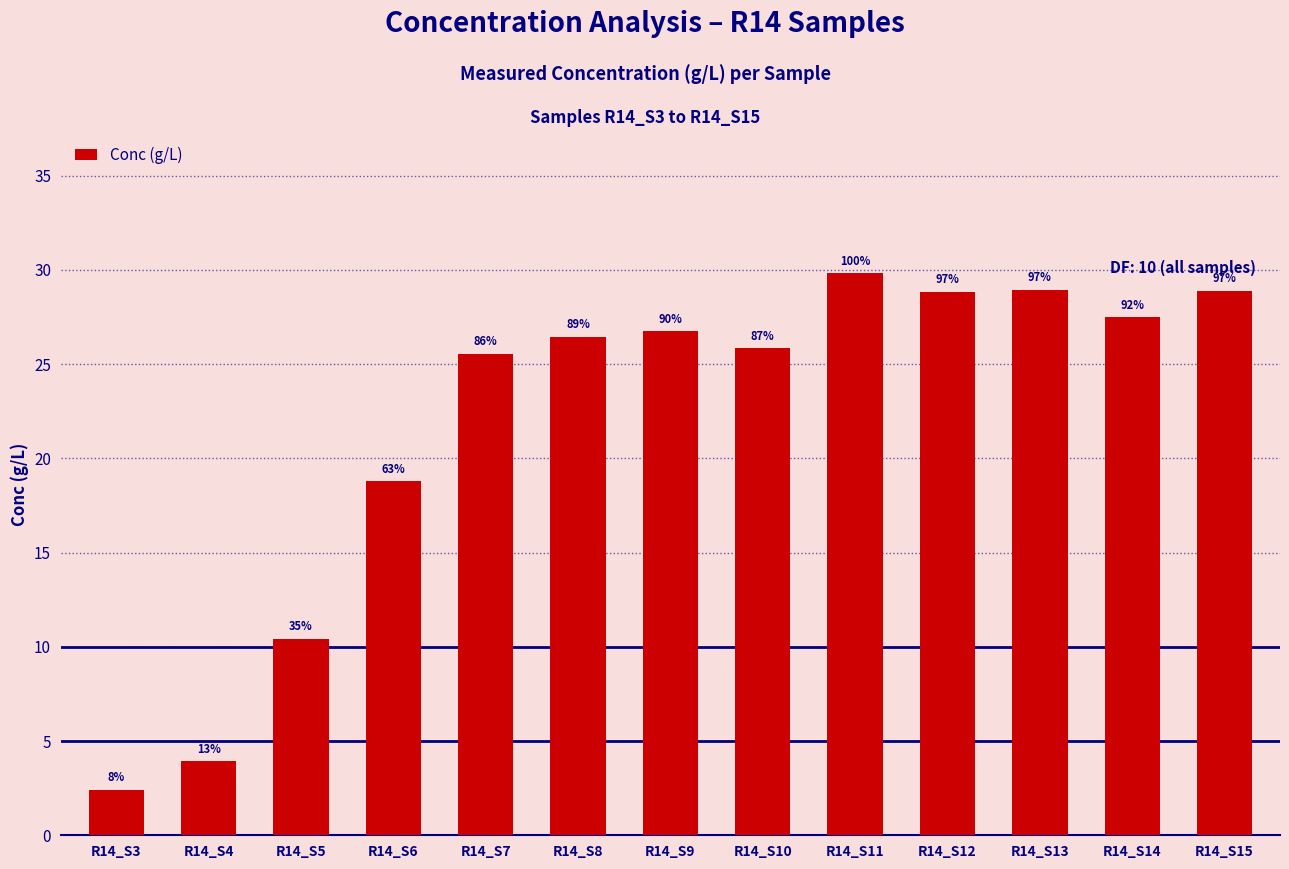

Reading left to right, transcribe all the data shown in this chart.

2.4	3.9	10.4	18.8	25.5	26.5	26.7	25.8	29.8	28.8	28.9	27.5	28.9